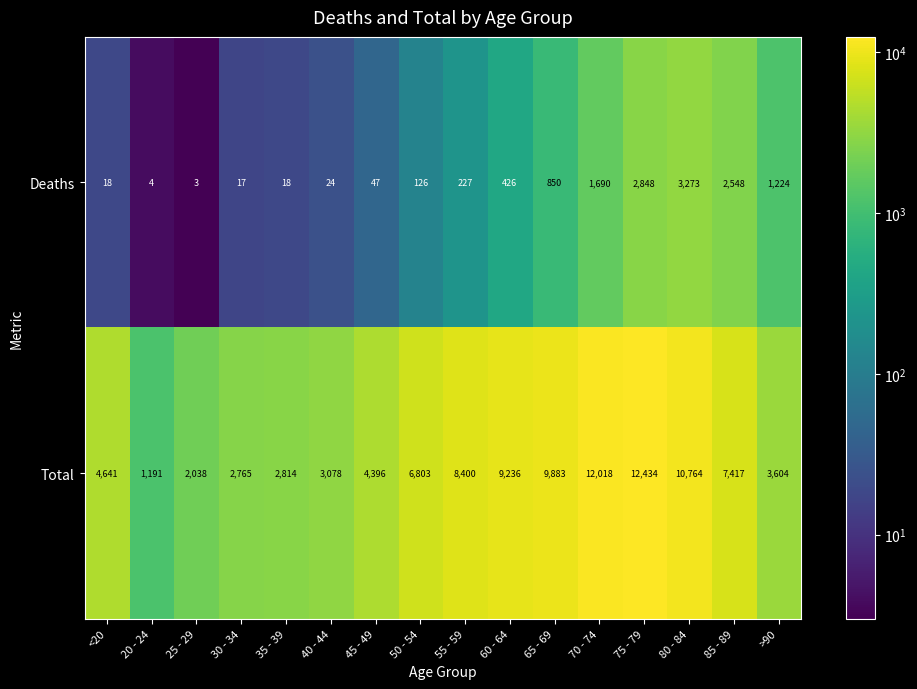

What is the greatest value displayed?

12434